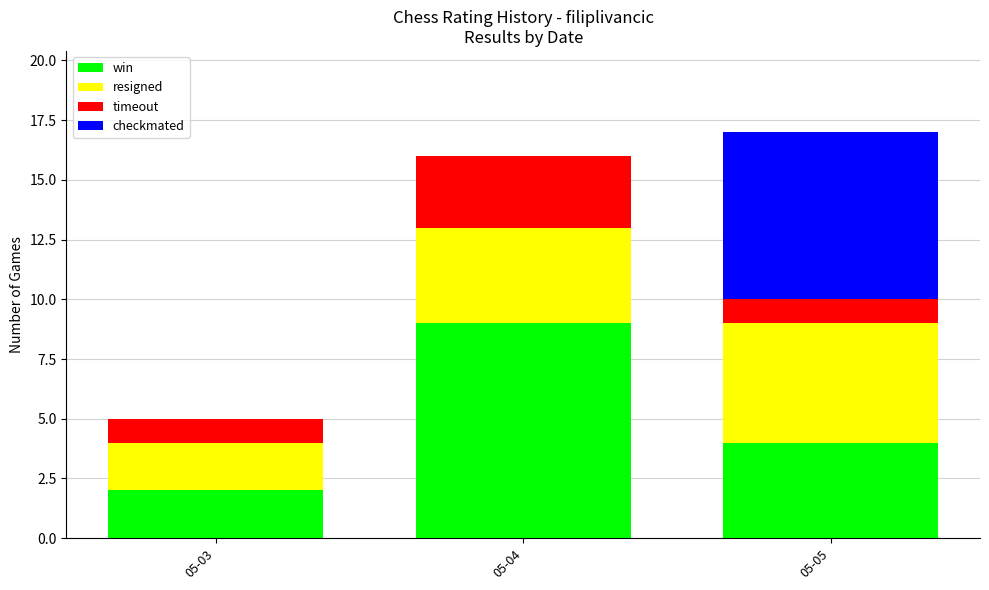

What are all the series names shown in the legend?

win, resigned, timeout, checkmated